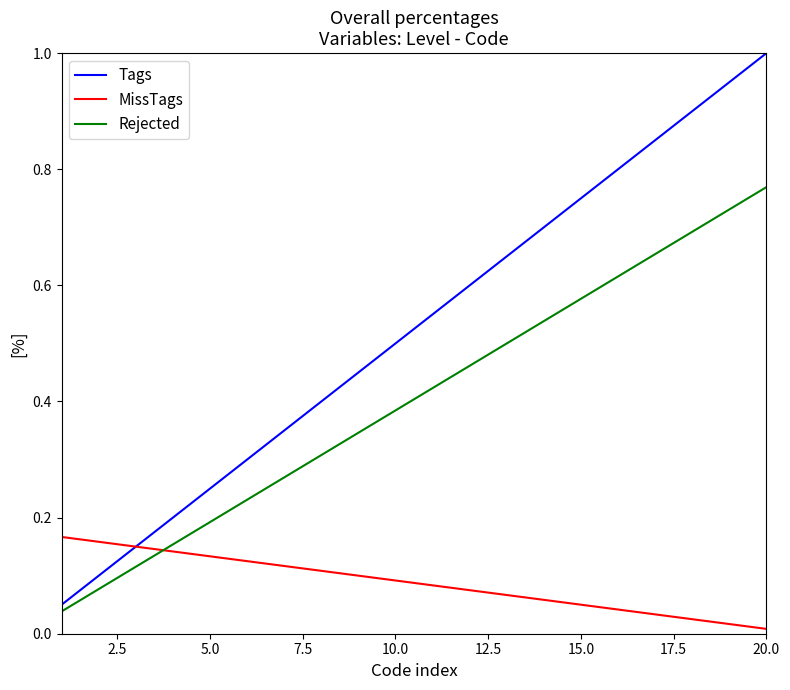

Rank the series by their average value, from lowest to highest.

MissTags, Rejected, Tags